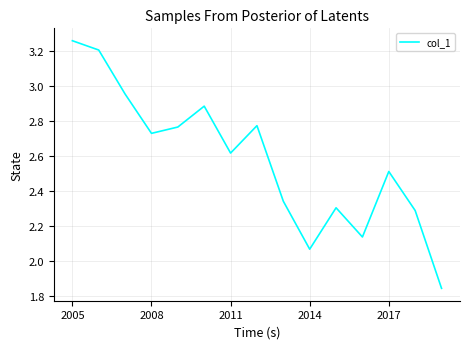

What is the difference between the maximum and minimum values?

1.4